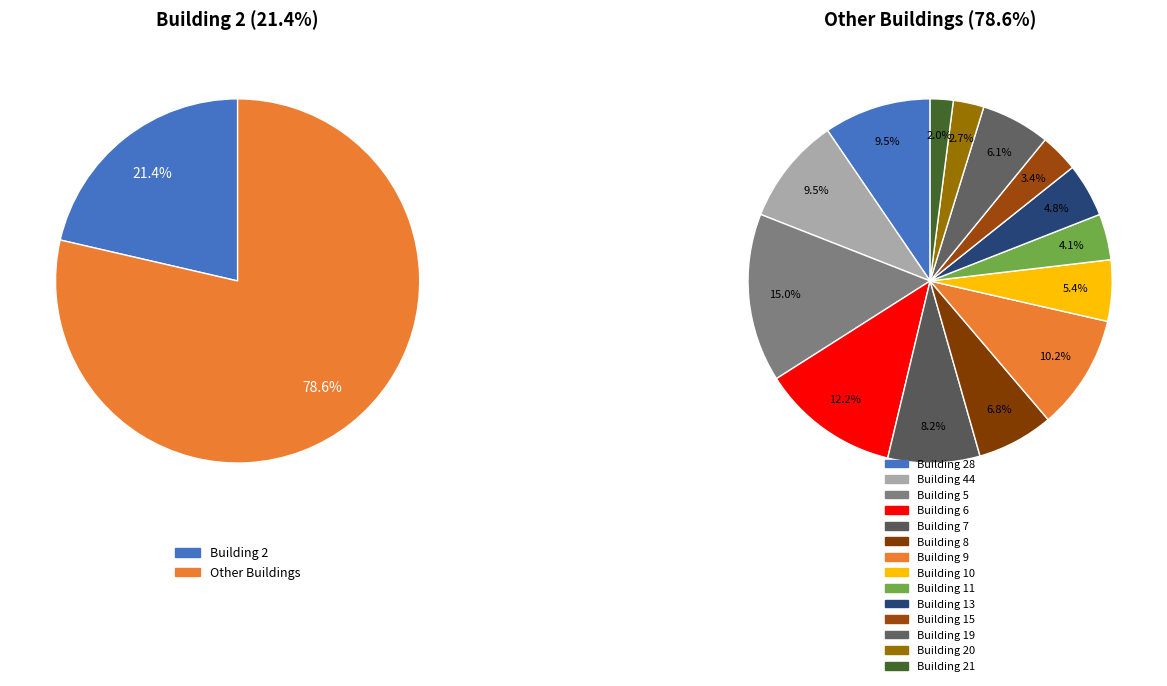

What portion of the pie excludes Building 10?

95.7%